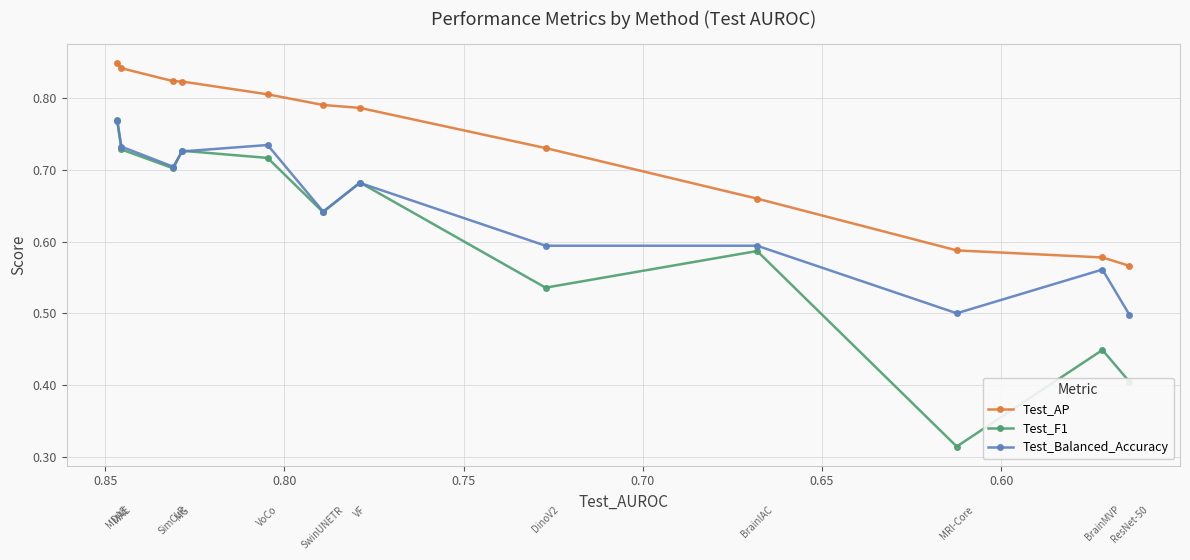

How many data points does each series have?

12